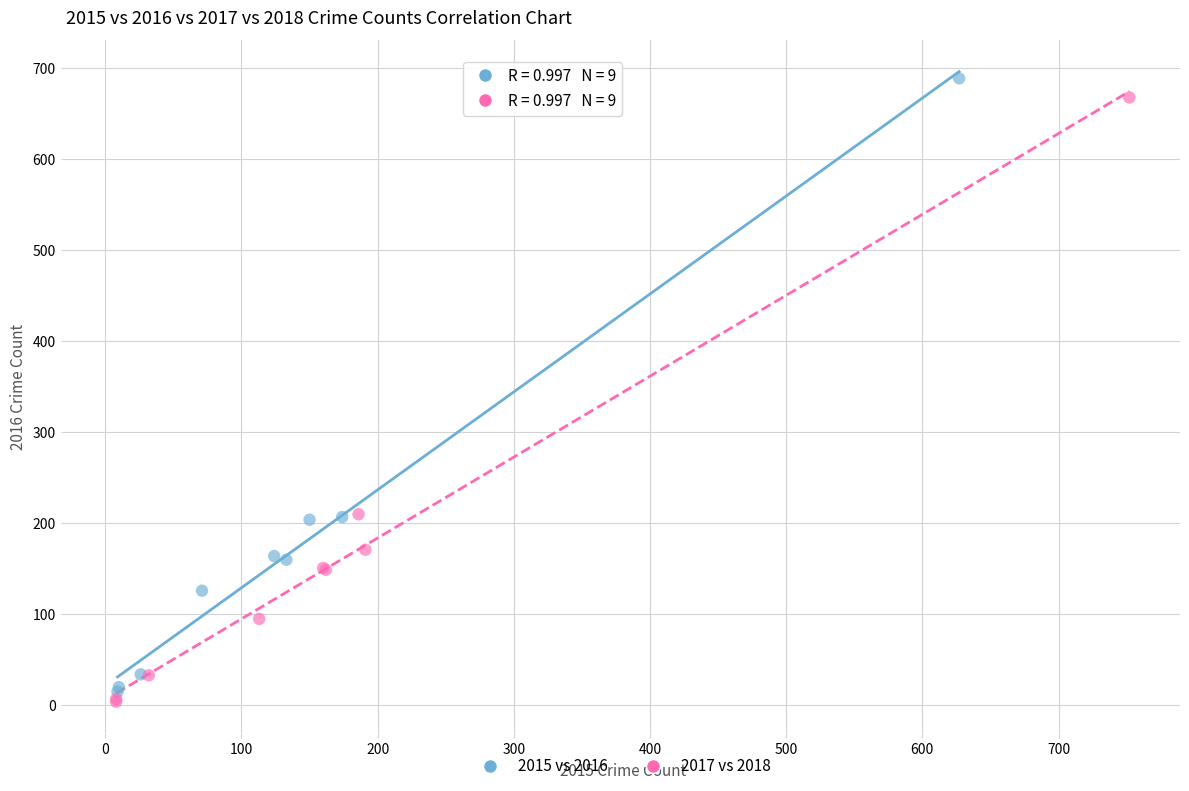

Which series has the widest spread of Y values?

2015 vs 2016